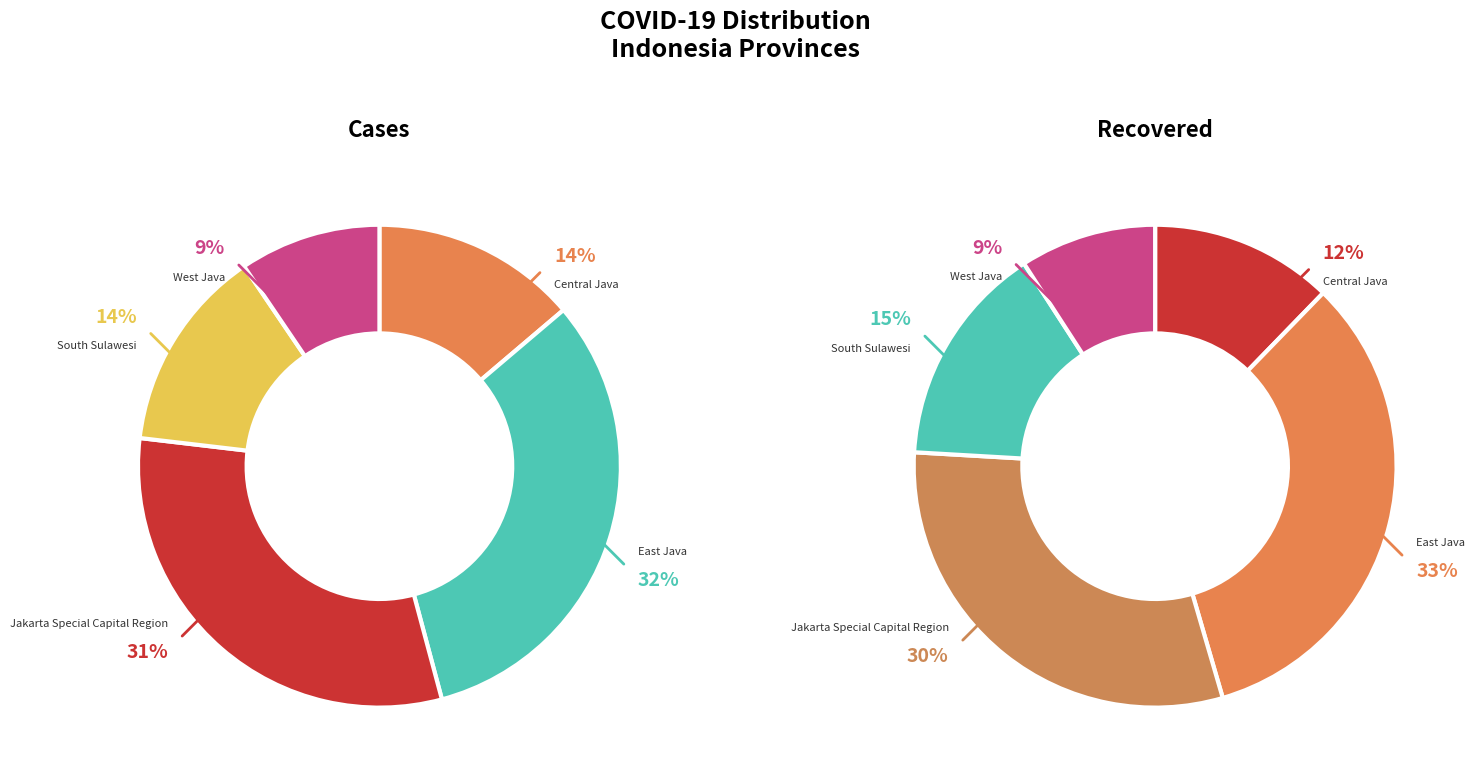

How many slices are in this pie chart?

5